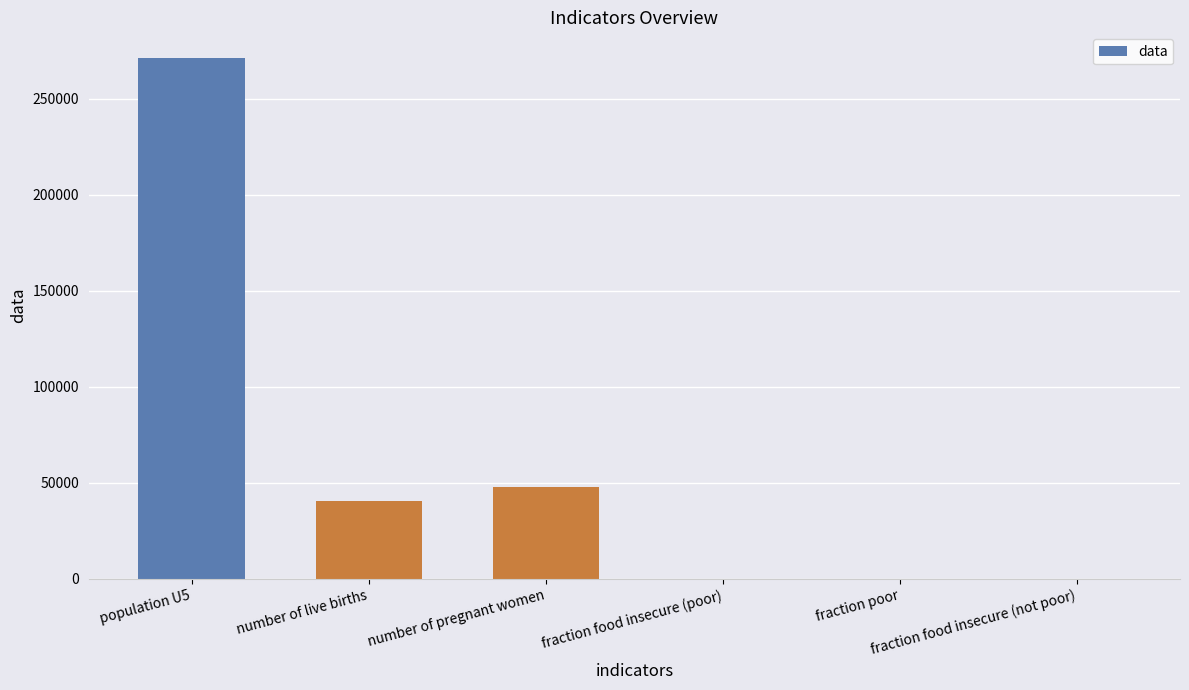

At which label does the data first exceed 40494?

population U5